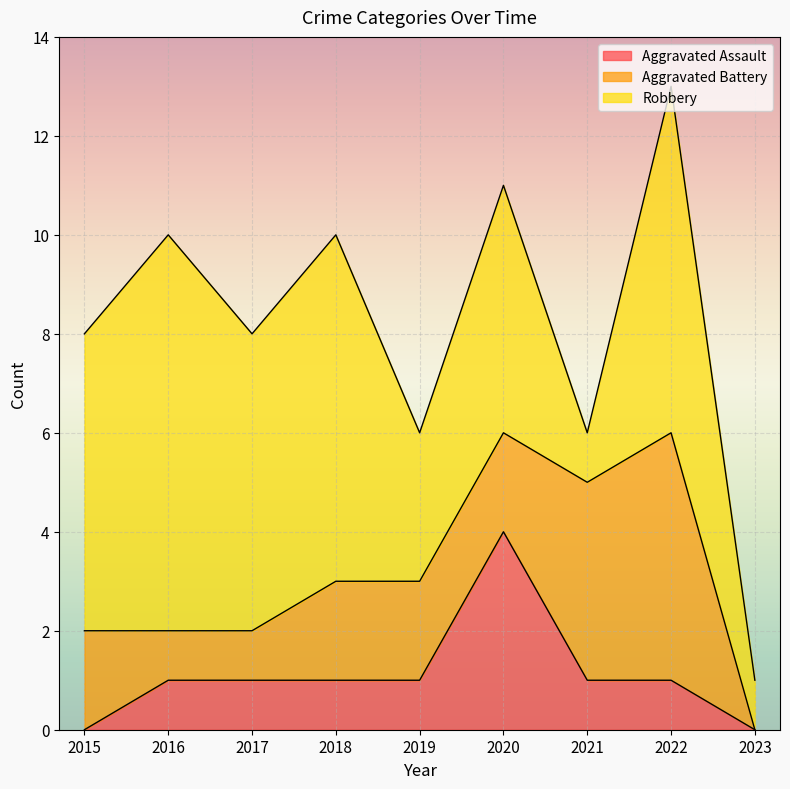

What is the total value across all series at 2023?

1